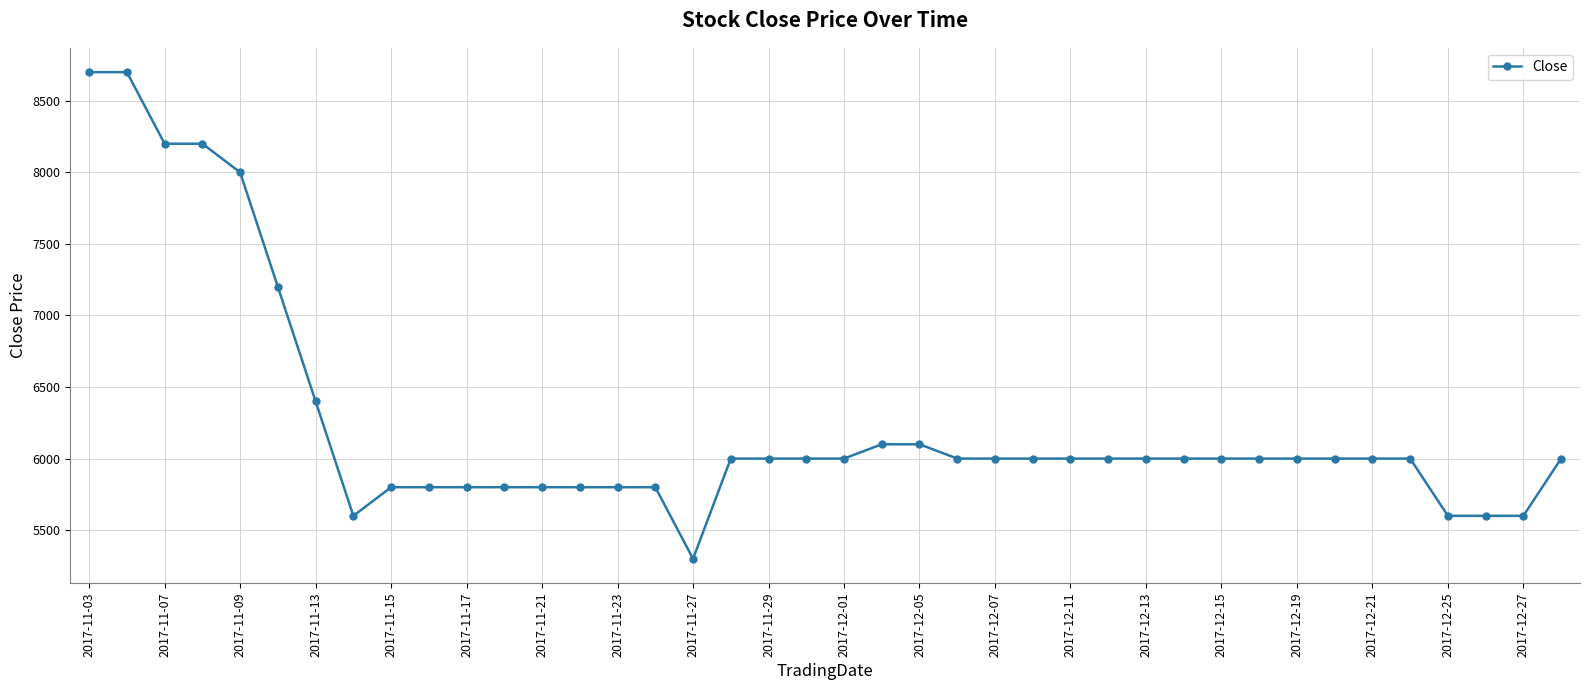

What is the value of the 32nd point from the left?

6000